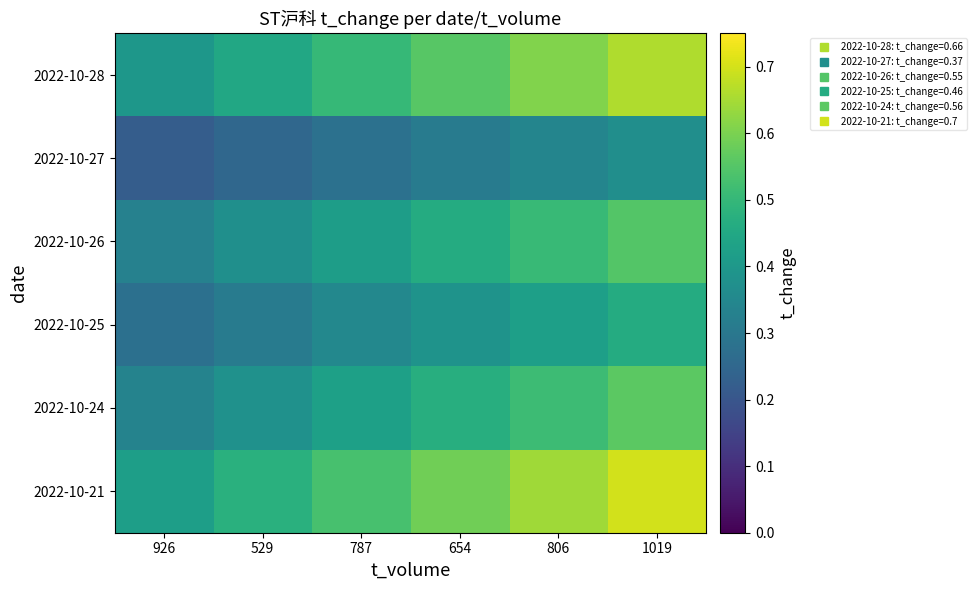

List the series in order of their peak value, lowest first.

2022-10-27, 2022-10-25, 2022-10-26, 2022-10-24, 2022-10-28, 2022-10-21